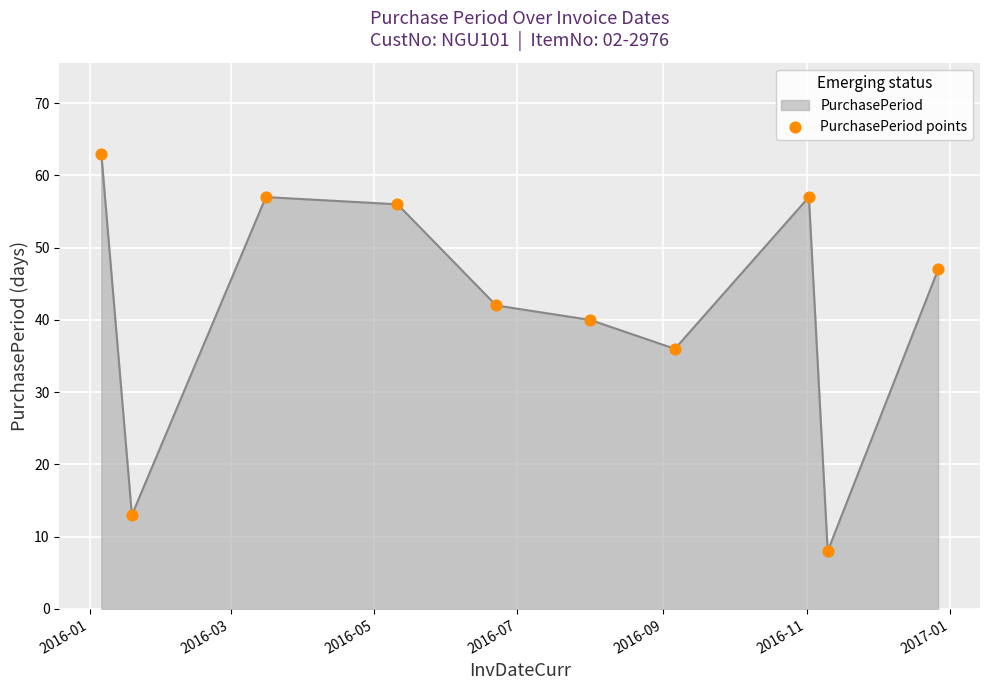

What is the difference between the maximum and minimum values?

55